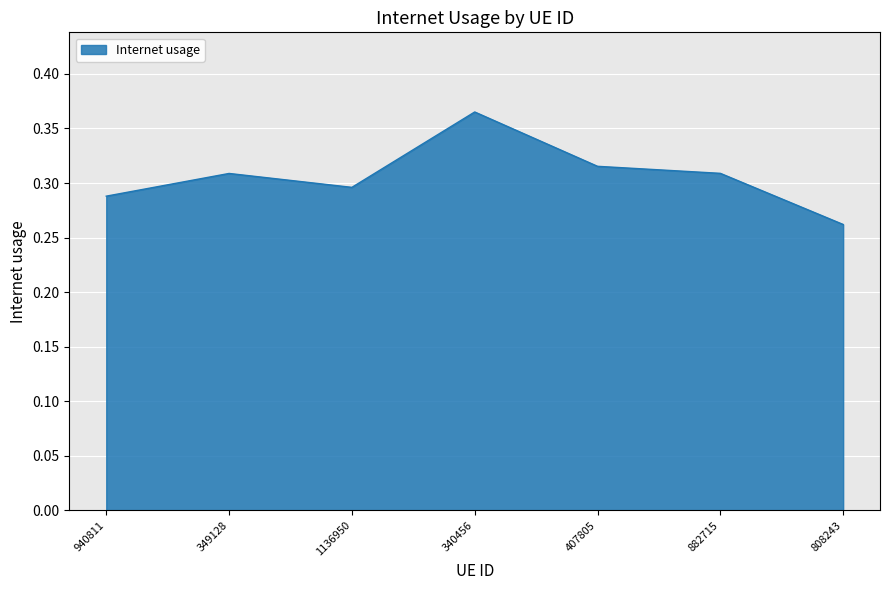

Count the values in the range 0 to 1.

7